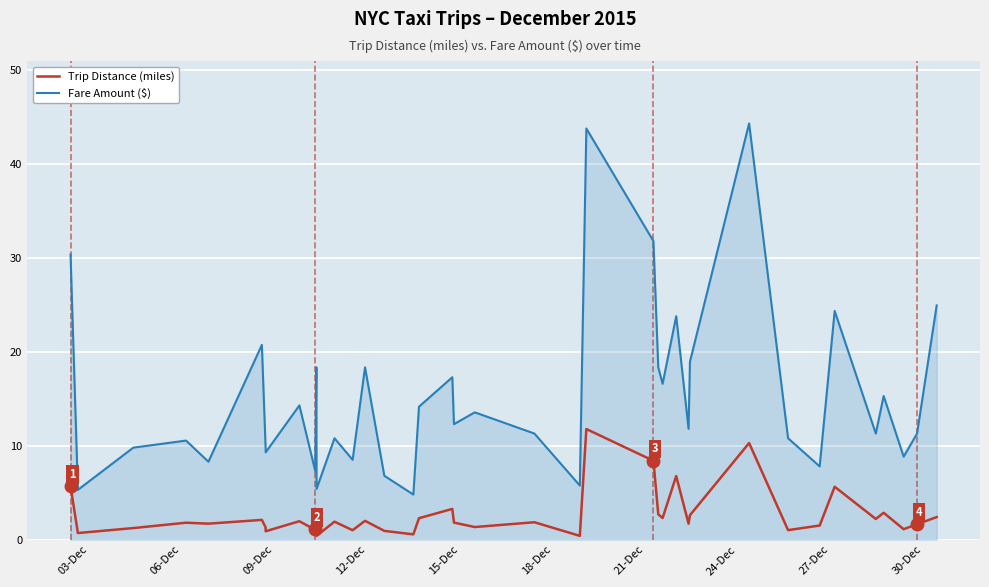

How many series are shown in this chart?

2